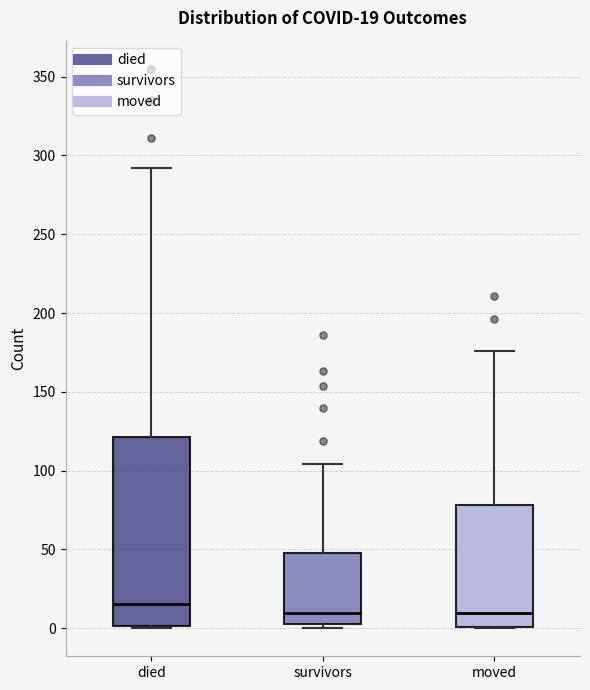

Comparing the boxes themselves (not the whiskers), which one is the tallest?

died